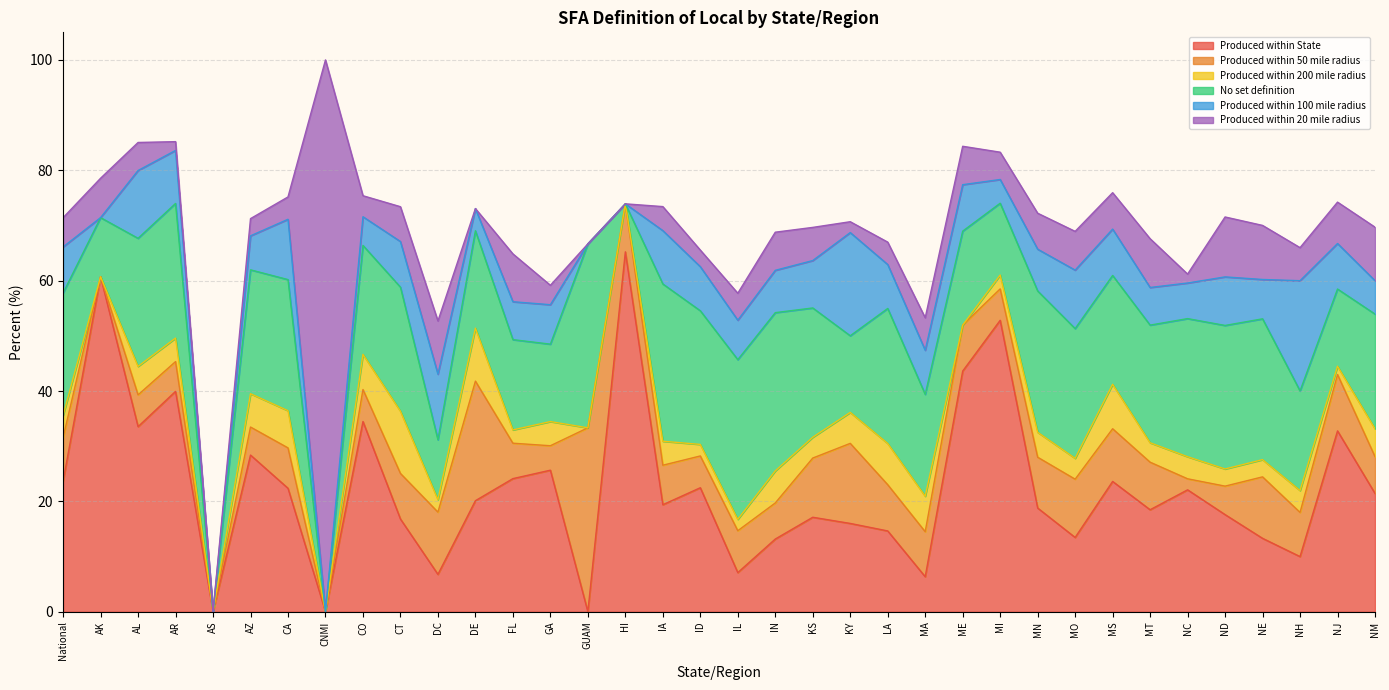

The Produced within 50 mile radius series shows 3.8 at NJ. True or false?

False